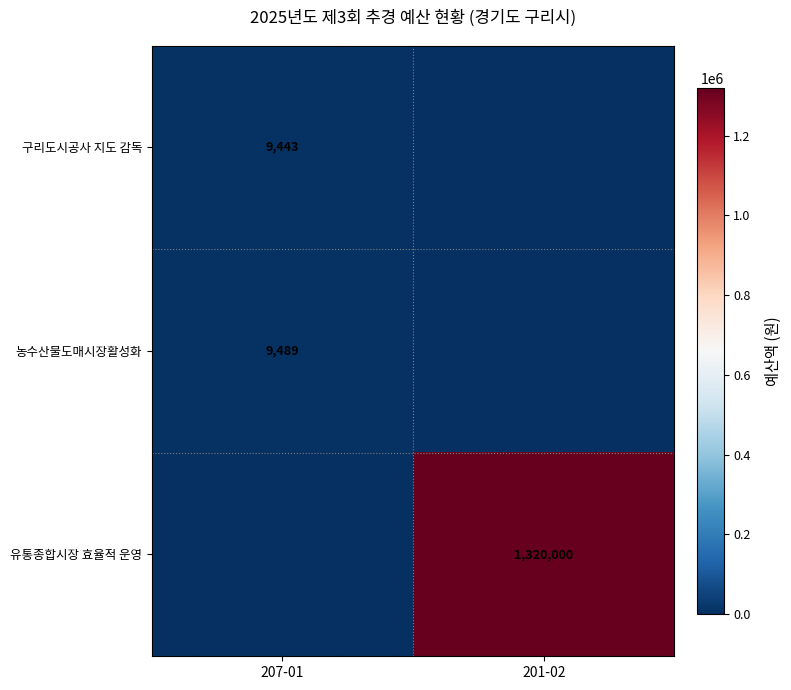

True or false: 구리도시공사 지도 감독 has a value of 9443 at 207-01.

True